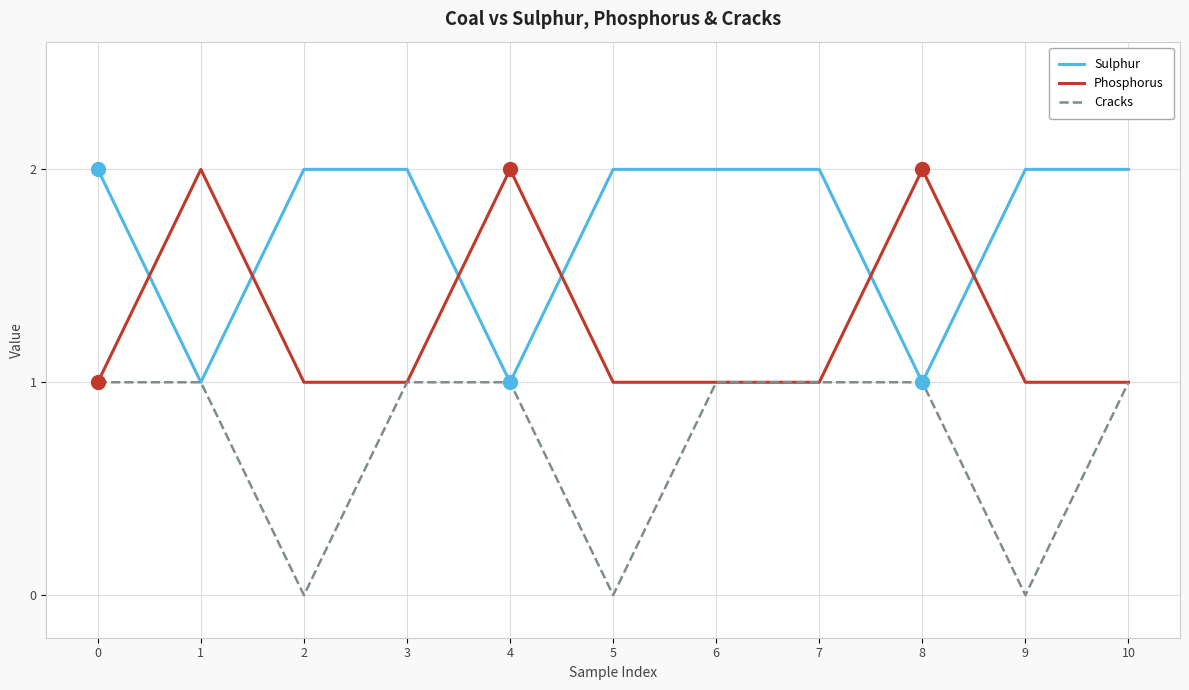

What is the average value of the Sulphur series?

2